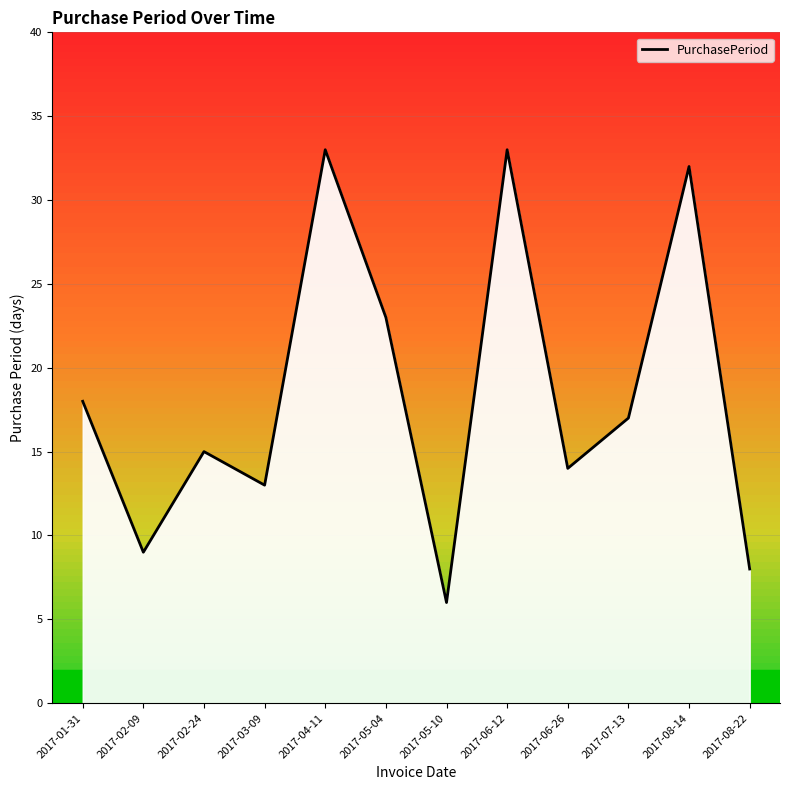

The chart shows a value of 14 at 2017-06-26. True or false?

True